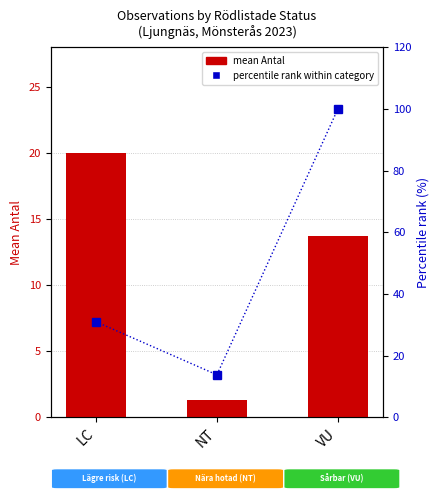

True or false: mean Antal has a value of 1.3 at NT.

True